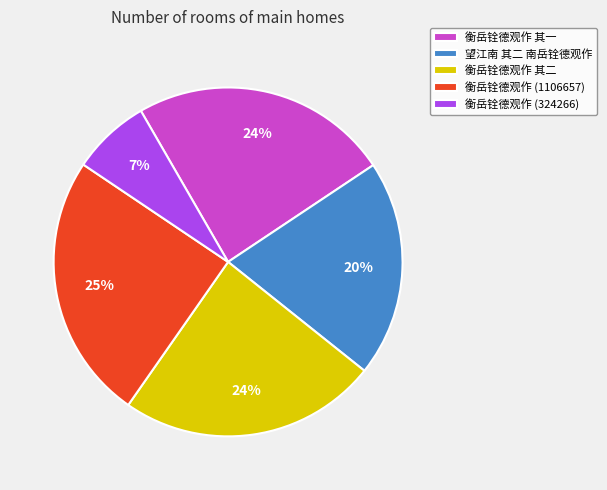

Combined, do 衡岳铨德观作 其二 and 望江南 其二 南岳铨德观作 account for over 50%?

No